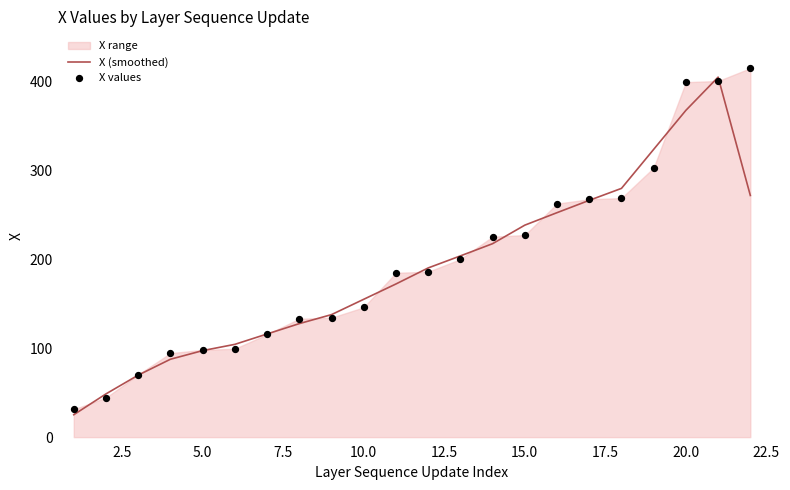

Which series has the largest total across all categories?

X values